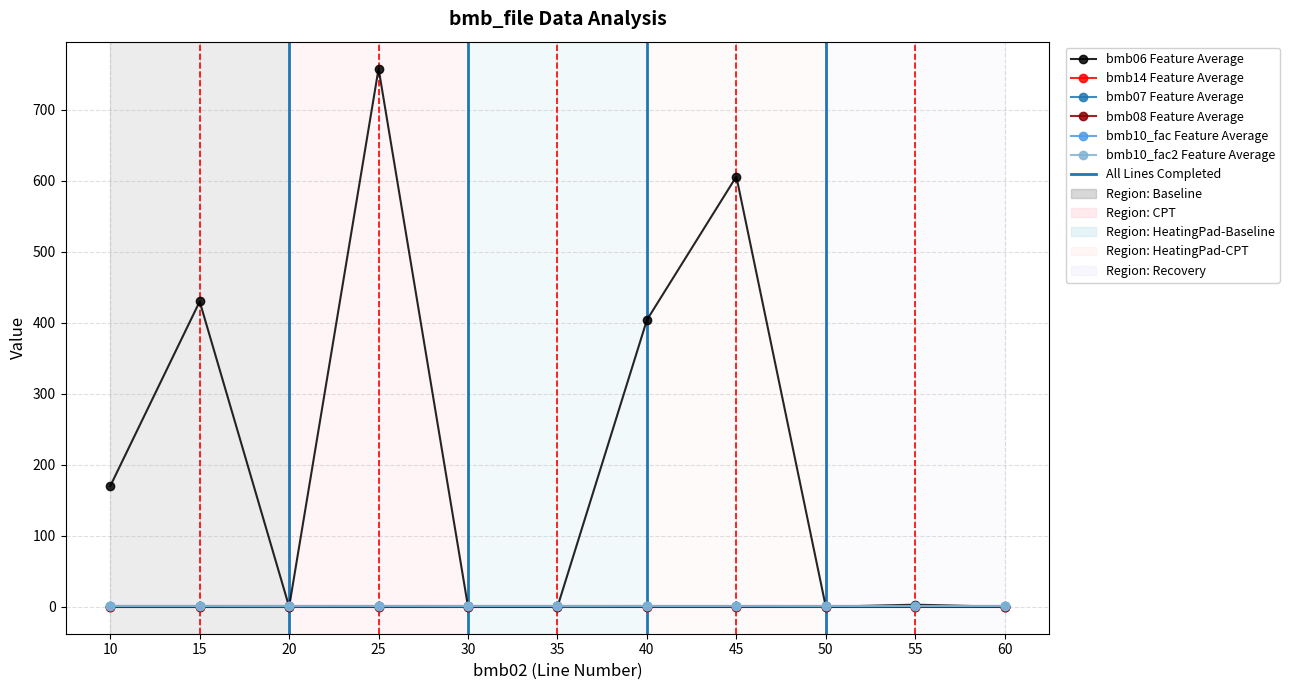

Is this an area chart (filled region under the line)?

No